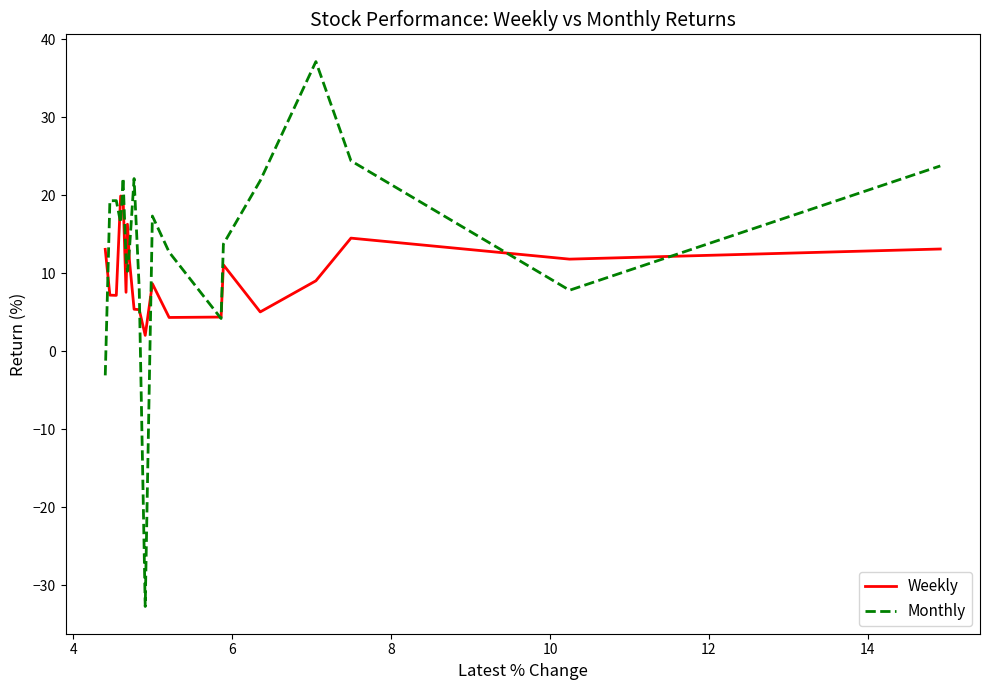

List the series in order of their peak value, highest first.

Monthly, Weekly